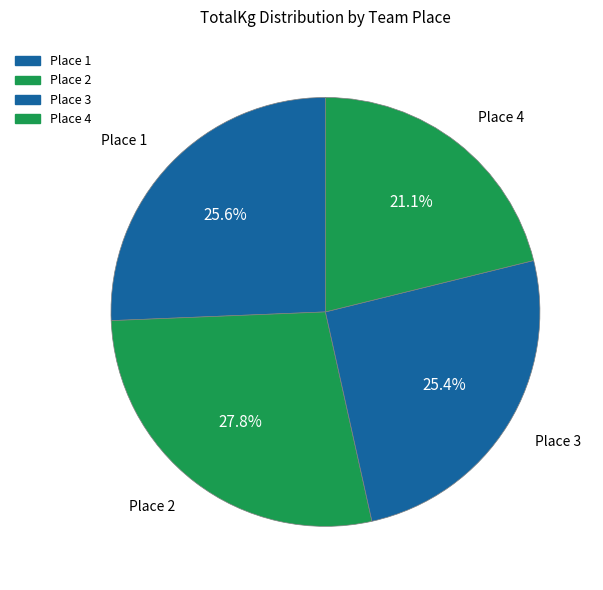

To the nearest percent, what is the average slice percentage?

25%